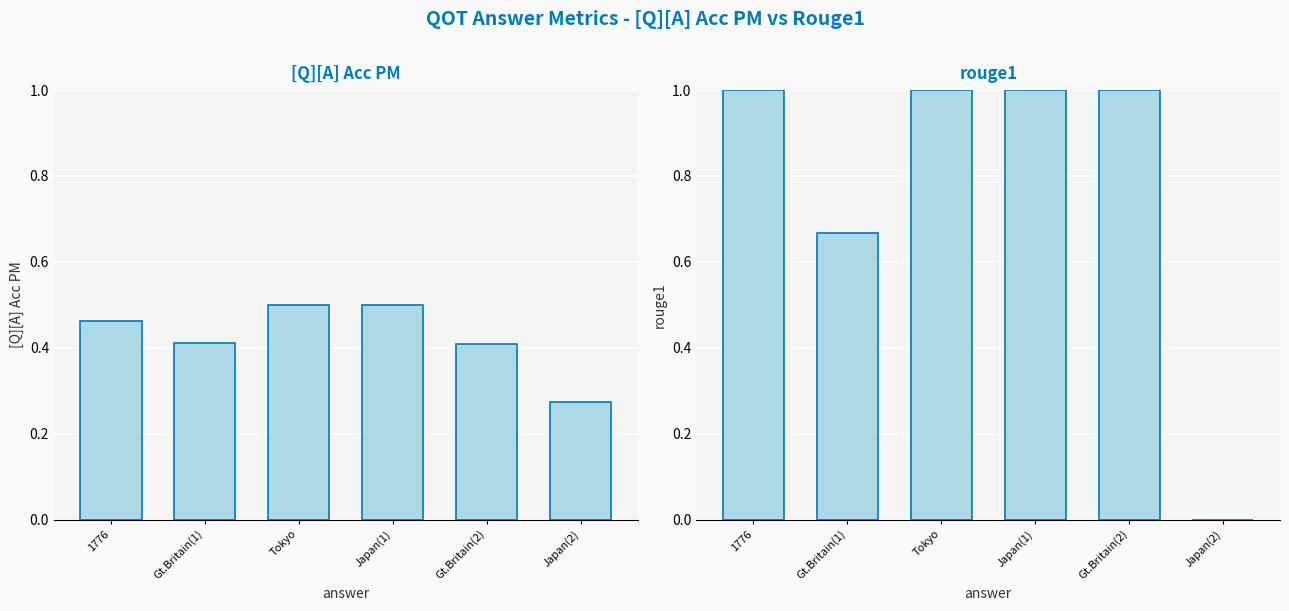

At which category is the sum across all series the highest?

Tokyo